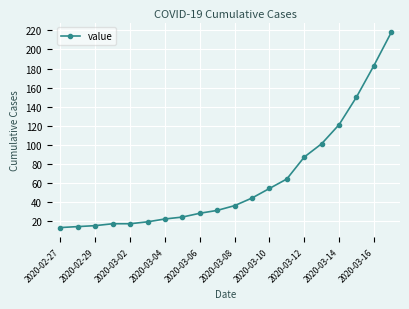

What is the difference between the second highest and minimum values?

170